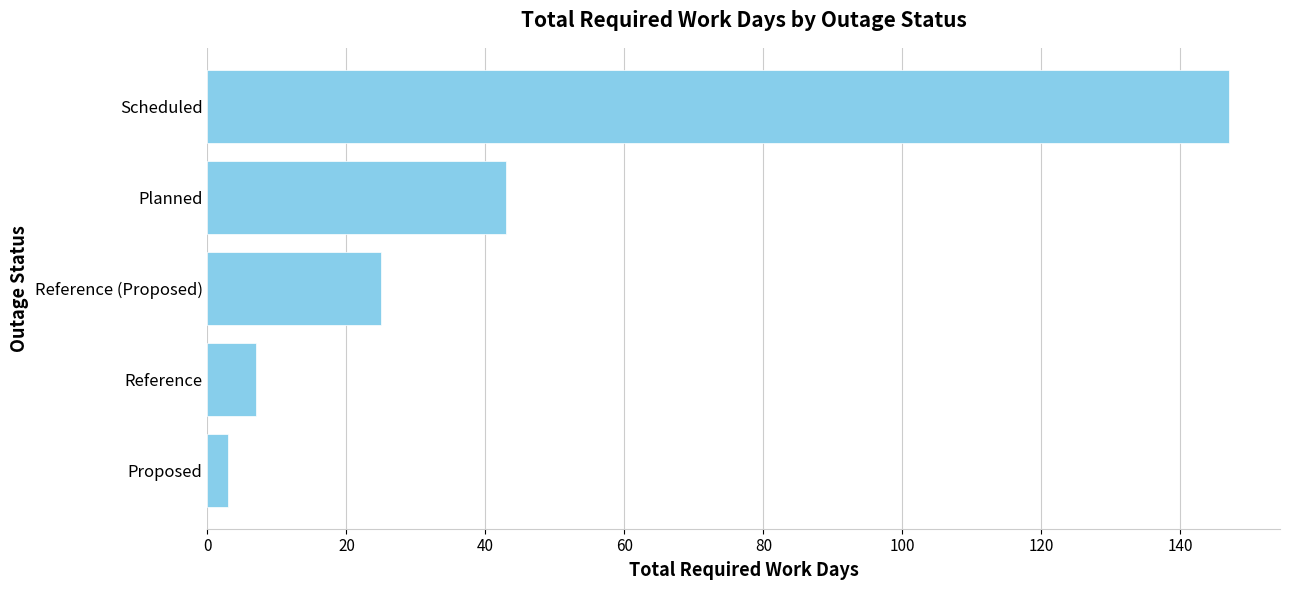

Which label corresponds to the largest value in the chart?

Scheduled